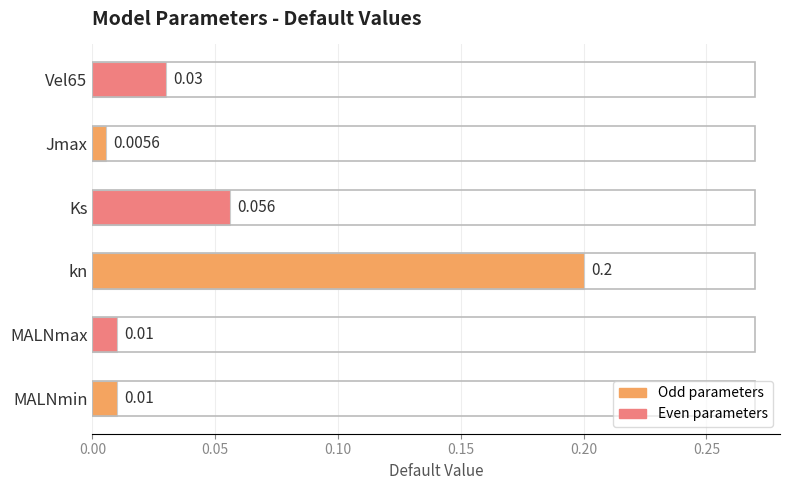

How many data points does each series have?

6